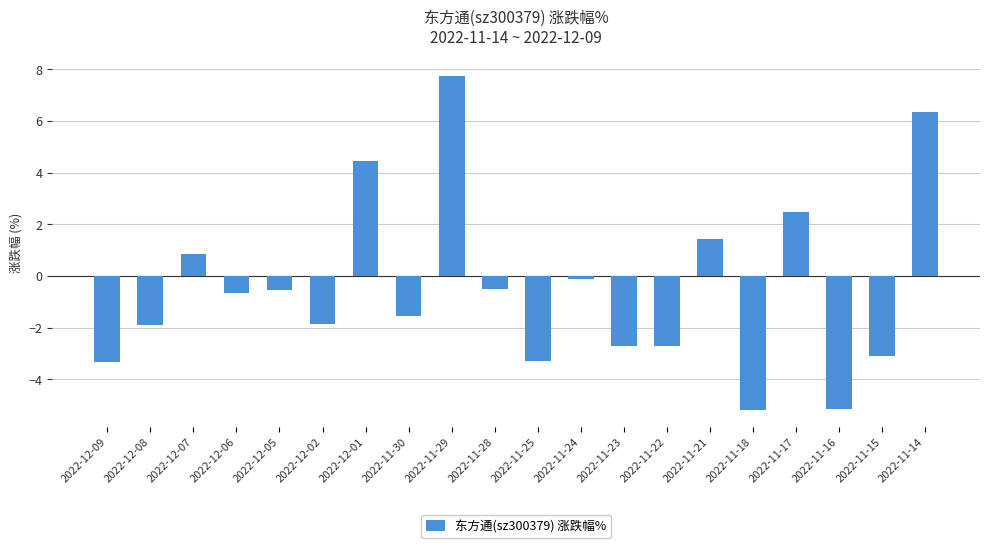

The chart shows a value of -8.3 at 2022-11-16. True or false?

False